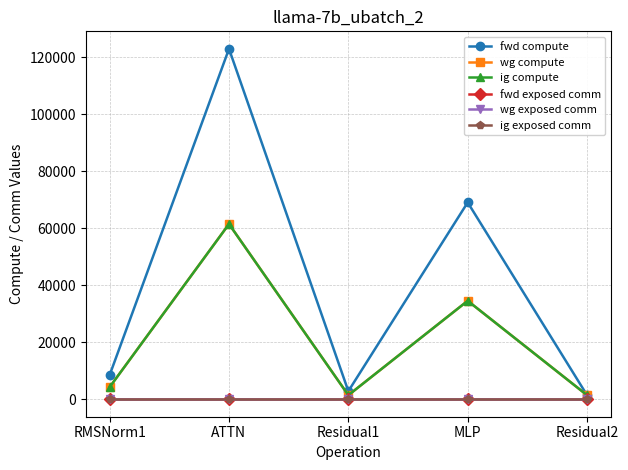

Reading right to left, list all the values displayed in this chart.

fwd compute: 1410.8	69005.7	2821.6	122866.2	8463.6
wg compute: 1410.8	34502.8	1410.8	61433.1	4231.8
ig compute: 1410.8	34502.8	1410.8	61433.1	4231.8
fwd exposed comm: 0.0	0.0	0.0	0.0	0.0
wg exposed comm: 0.0	0.0	0.0	0.0	0.0
ig exposed comm: 0.0	0.0	0.0	0.0	0.0